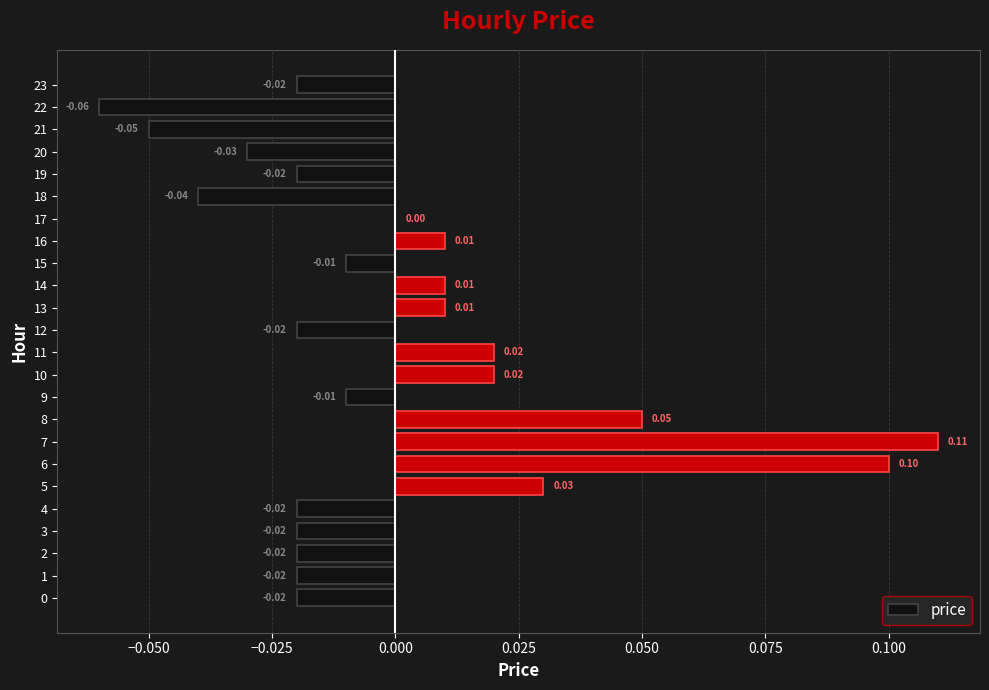

Between 1 and 6, which is larger?

6